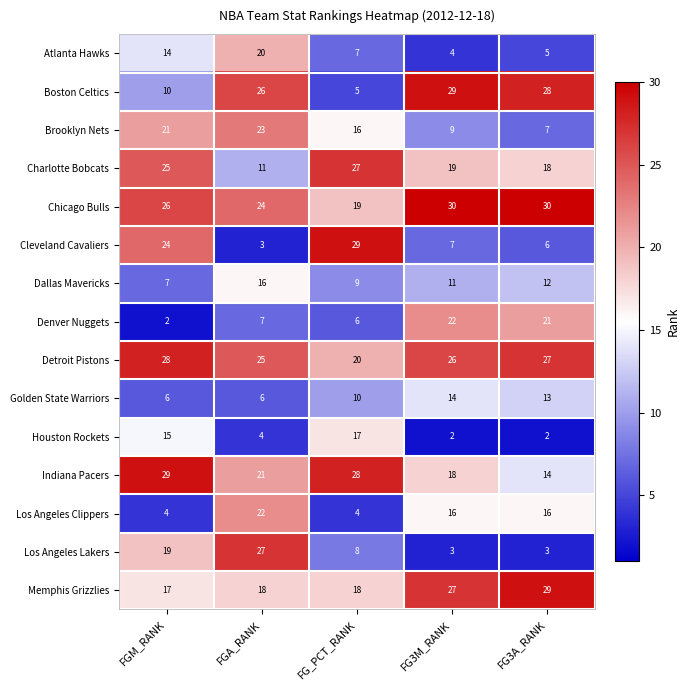

What is the total value across all series at FGA_RANK?

253